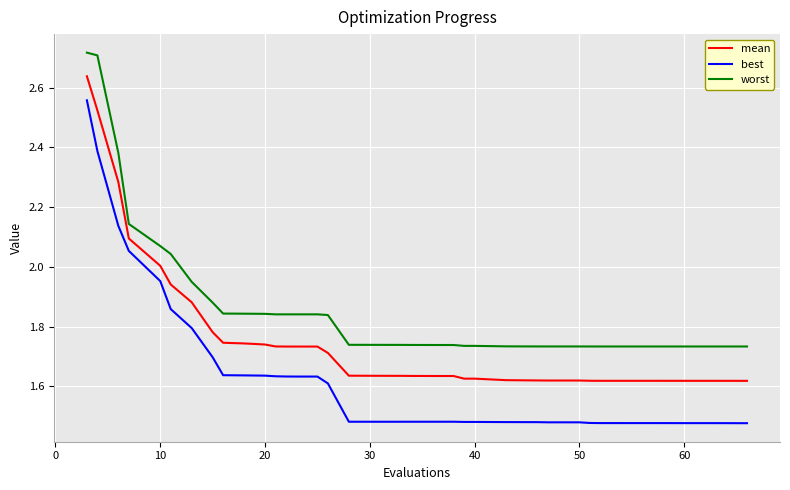

True or false: best and worst intersect in this chart.

False